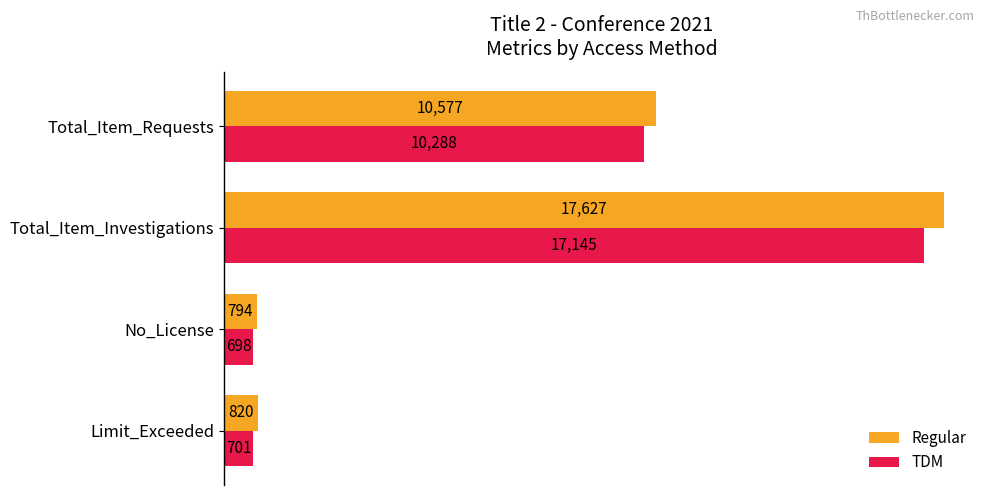

What are all the series names shown in the legend?

Regular, TDM